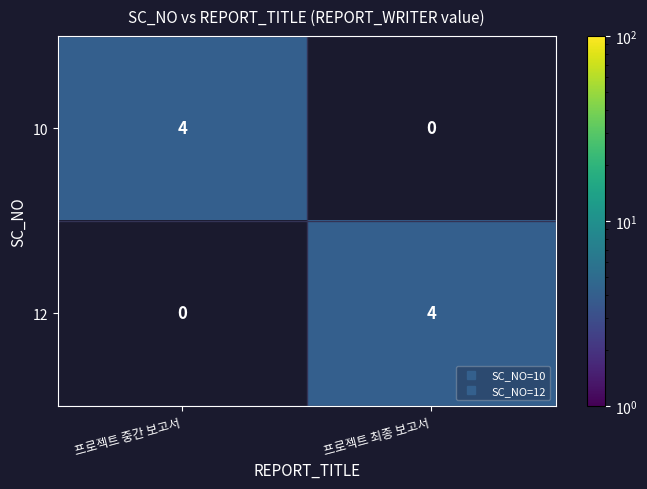

What is the spread (max minus min) of values at 프로젝트 중간 보고서?

4